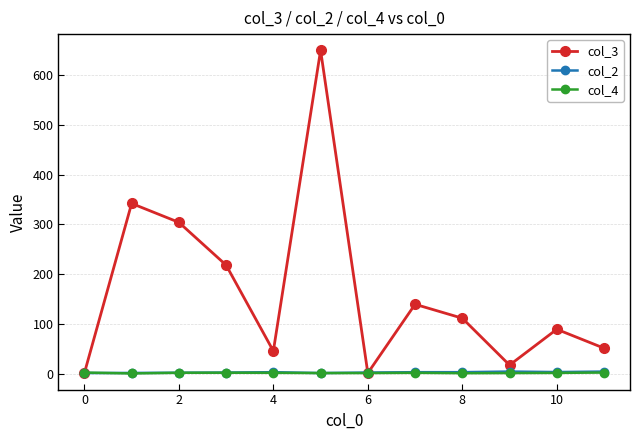

Which series has the largest range (max minus min)?

col_3